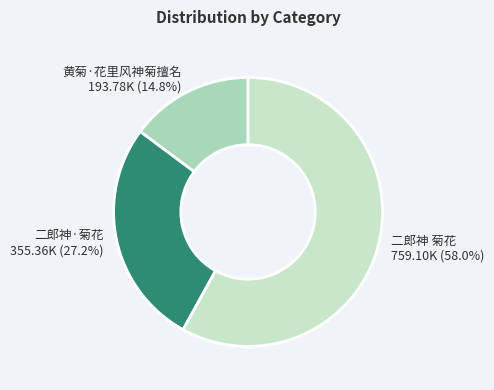

To the nearest percent, what percentage of the pie is 二郎神·菊花?

27%